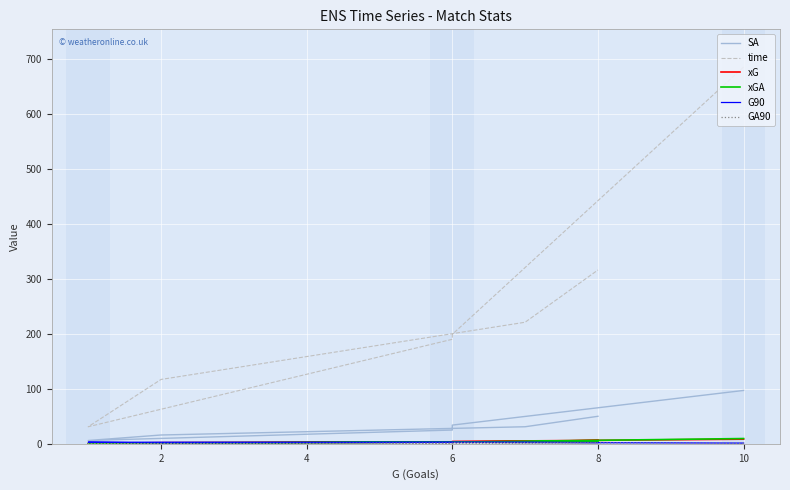

True or false: time and GA90 intersect in this chart.

False